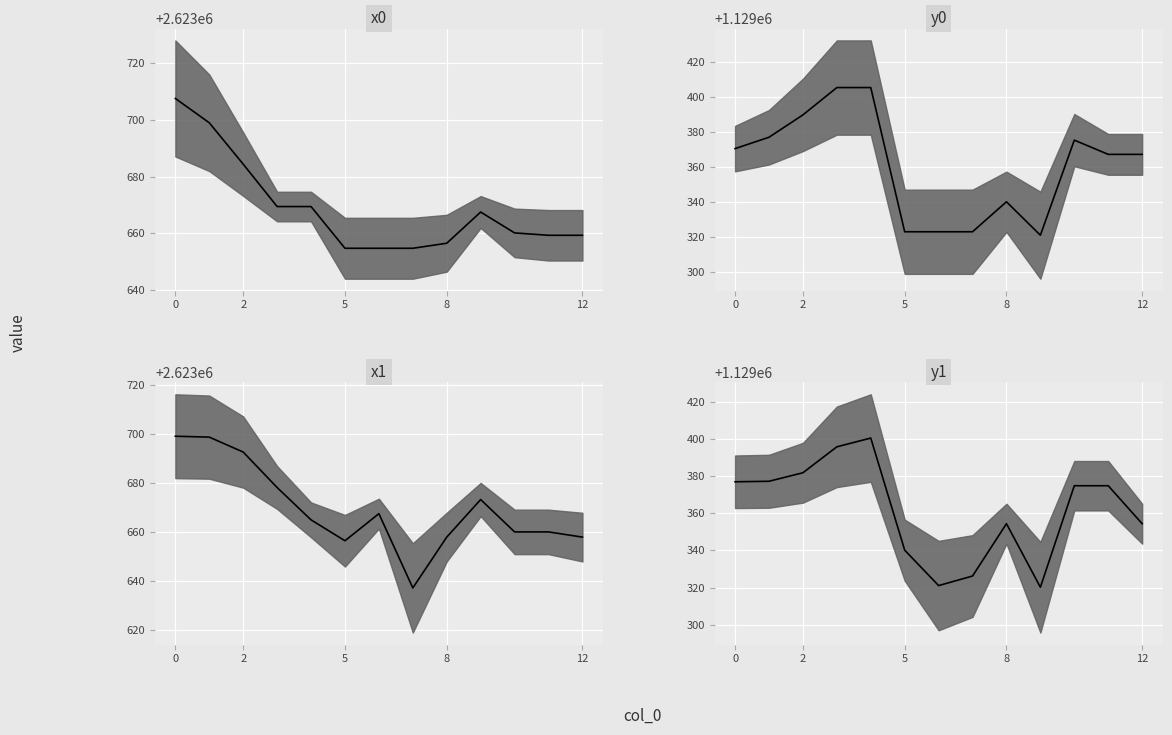

Is it true that y1 equals 1129400.5 at 4?

True